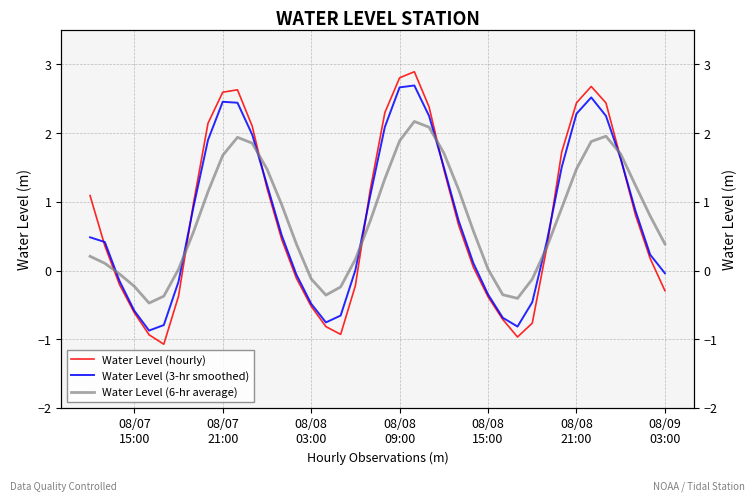

What are all the series names shown in the legend?

Water Level (hourly), Water Level (3-hr smoothed), Water Level (6-hr average)